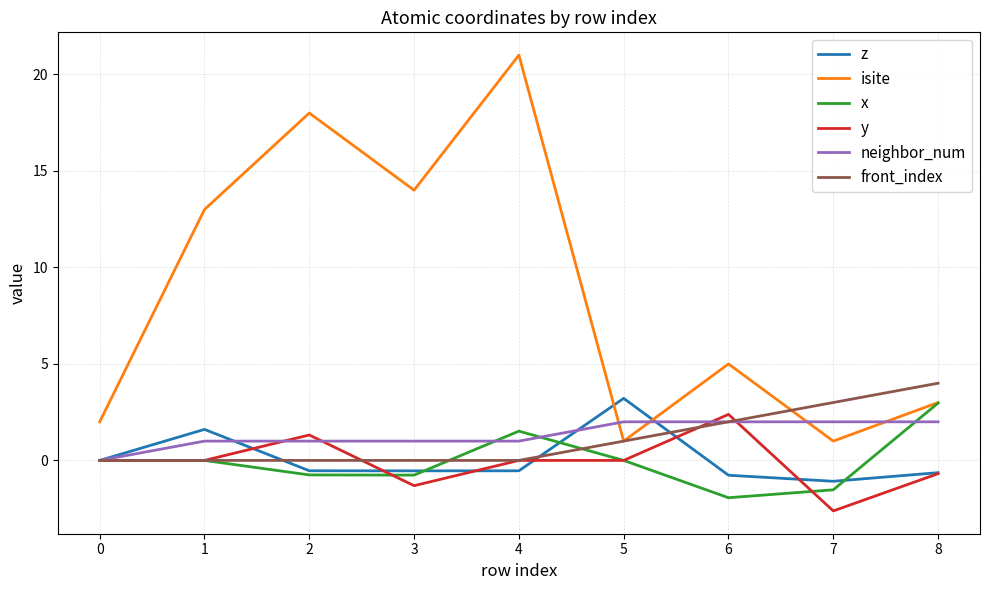

How many distinct data groups are displayed?

6